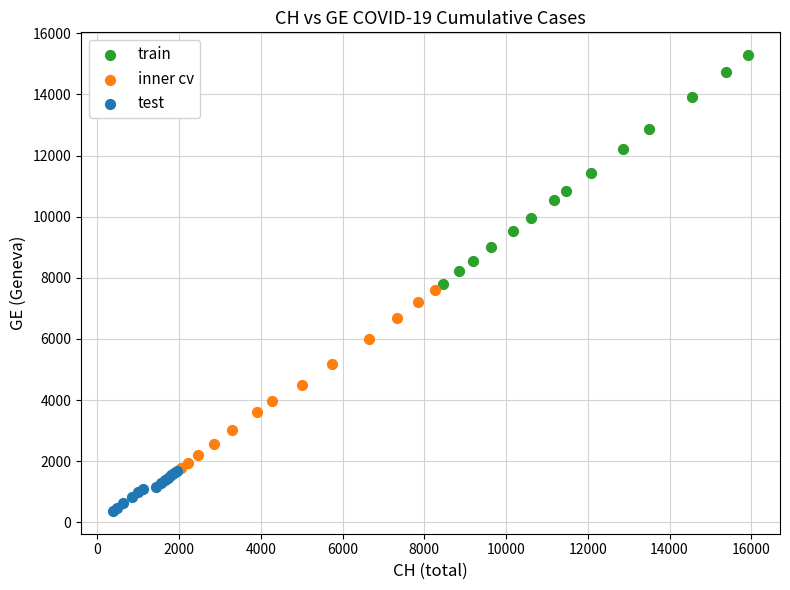

What are all the series names shown in the legend?

train, inner cv, test